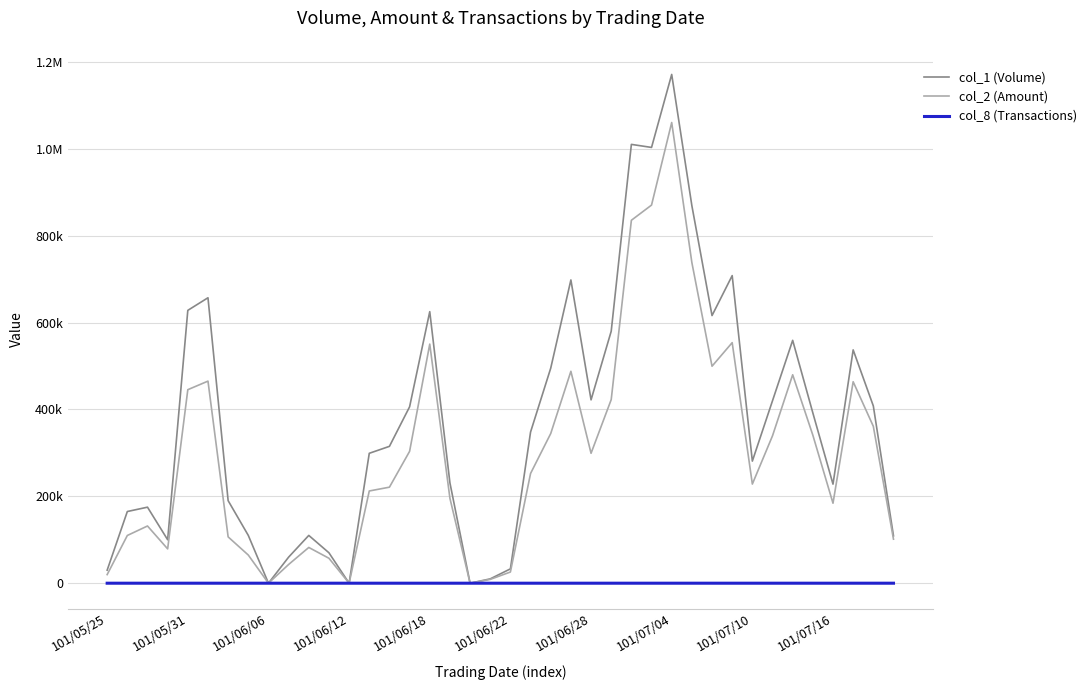

In col_8 (Transactions), how many points are lower than both neighbors (excluding endpoints)?

9